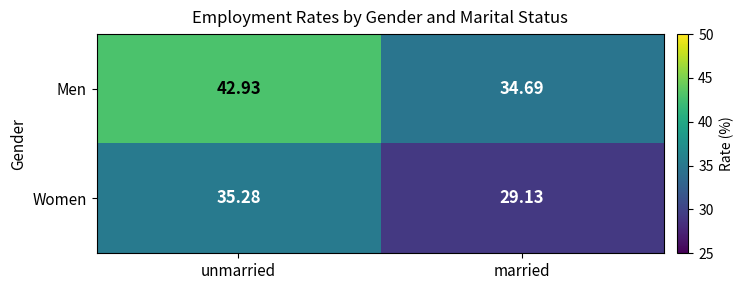

Between unmarried and married, which series saw the biggest shift?

Men